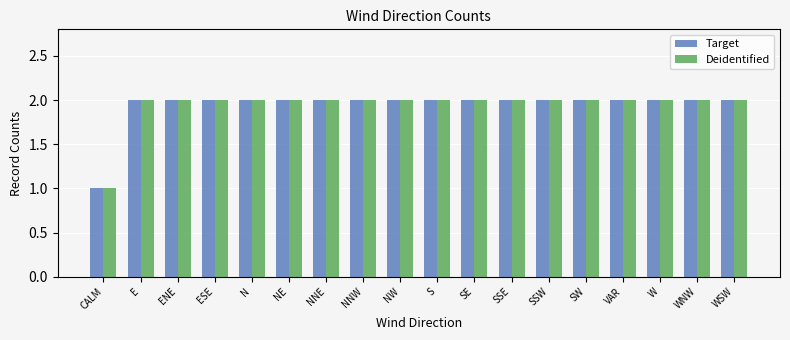

The value of Target at CALM is 1. True or false?

True